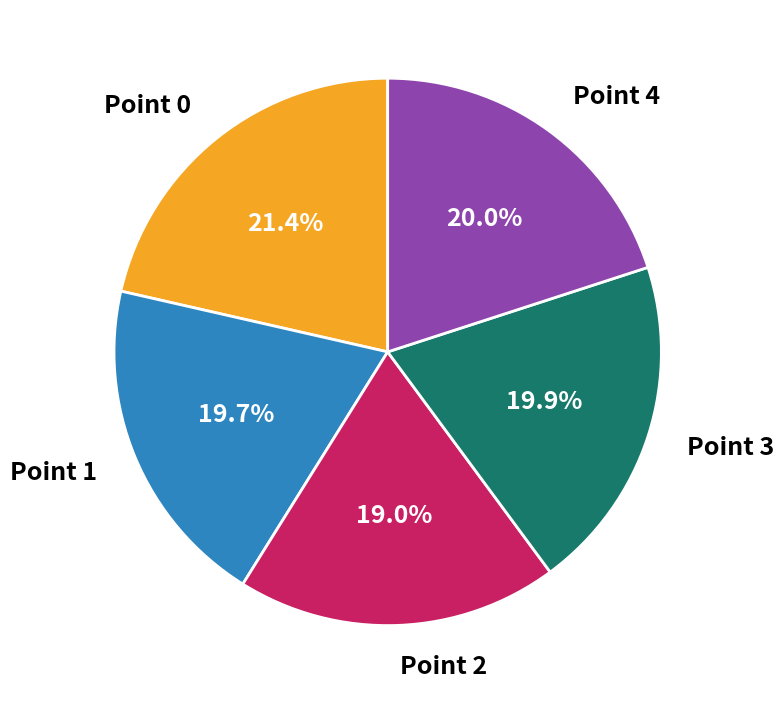

What is the total percentage of Point 4 and Point 2?

39.0%